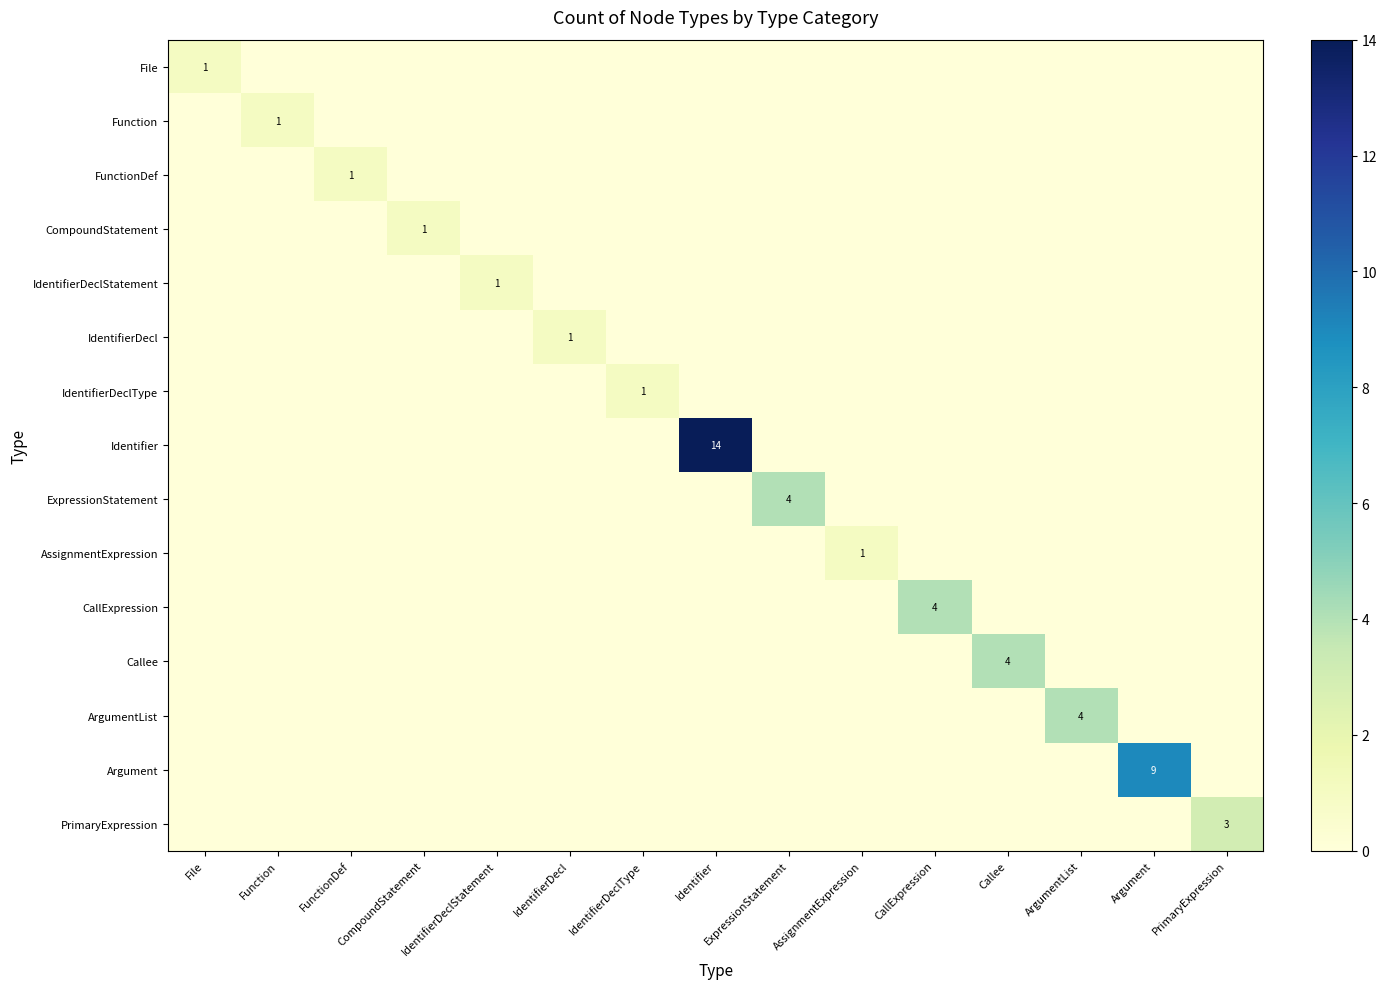

Is it true that IdentifierDecl equals 1 at IdentifierDecl?

True